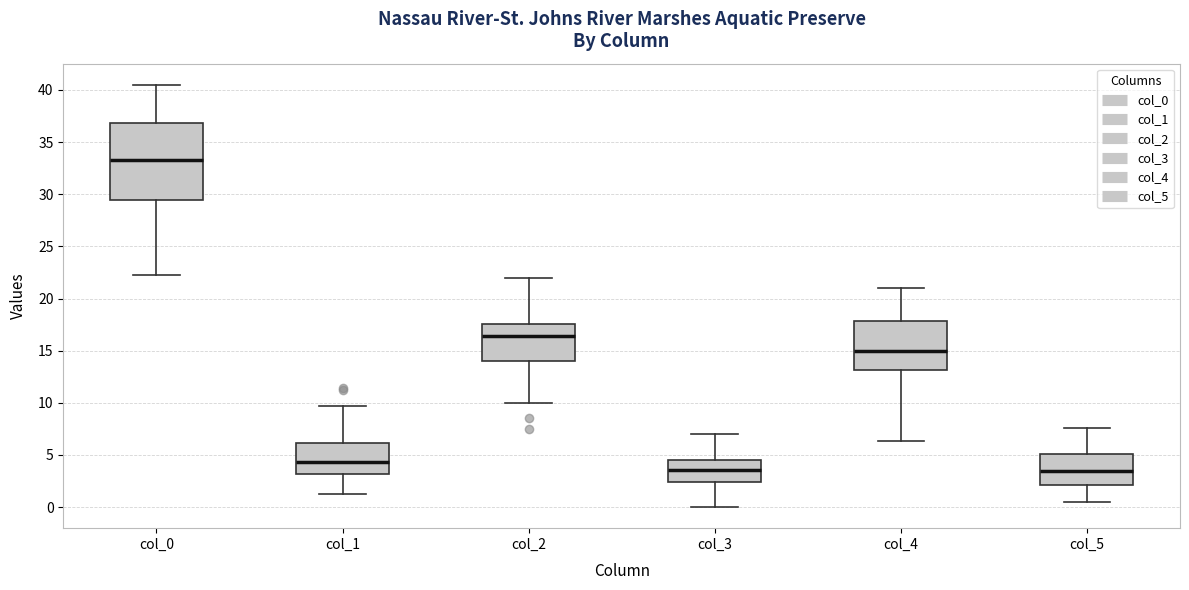

Where does the upper whisker of the box for col_1 end on the y-axis? The values are not printed on the chart, so give them approximately, as read against the axis.

9.5